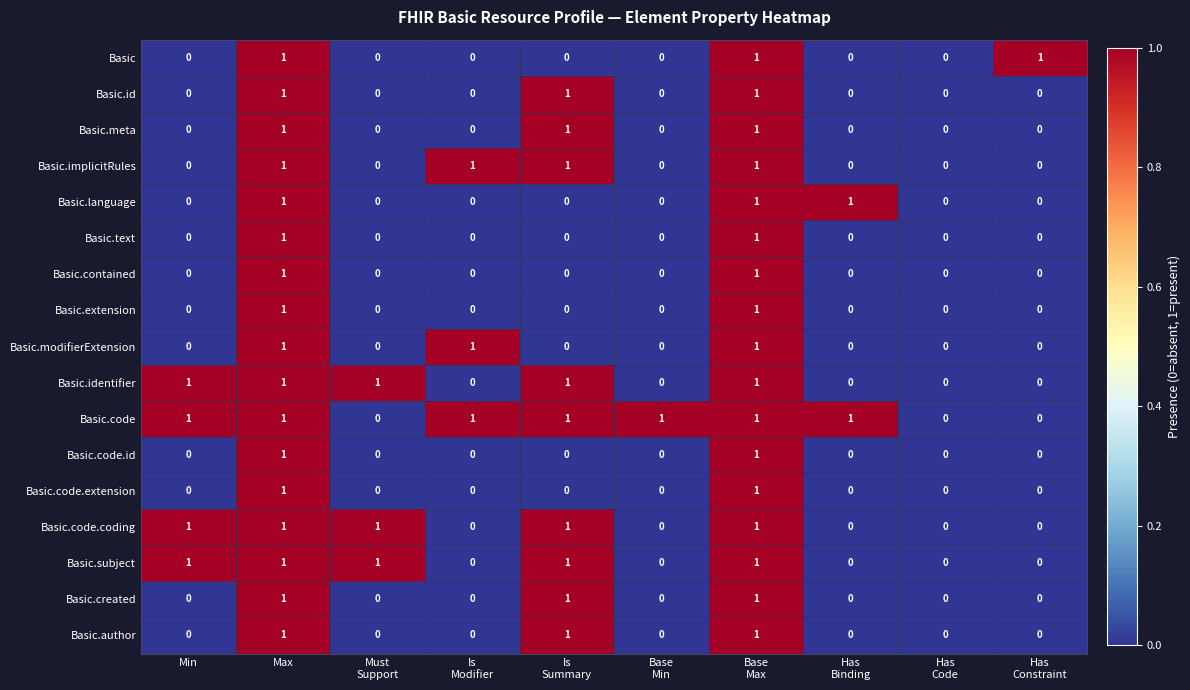

Count the Basic.modifierExtension values in the range 0 to 1.

10